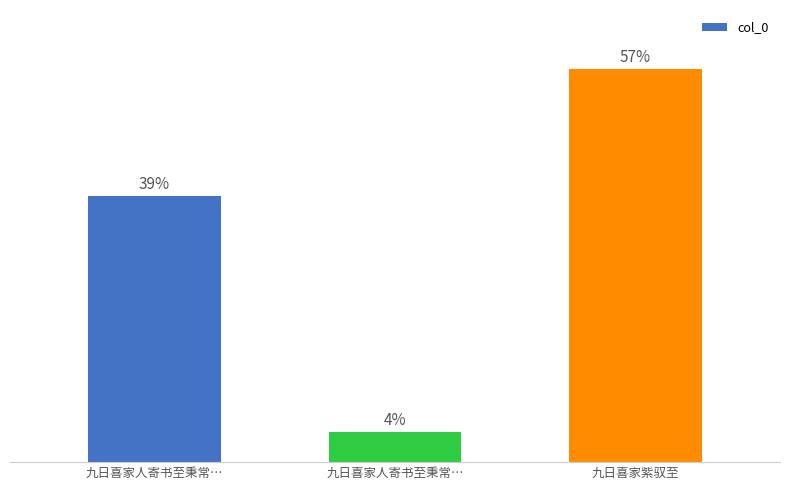

What is the greatest value displayed?

712455